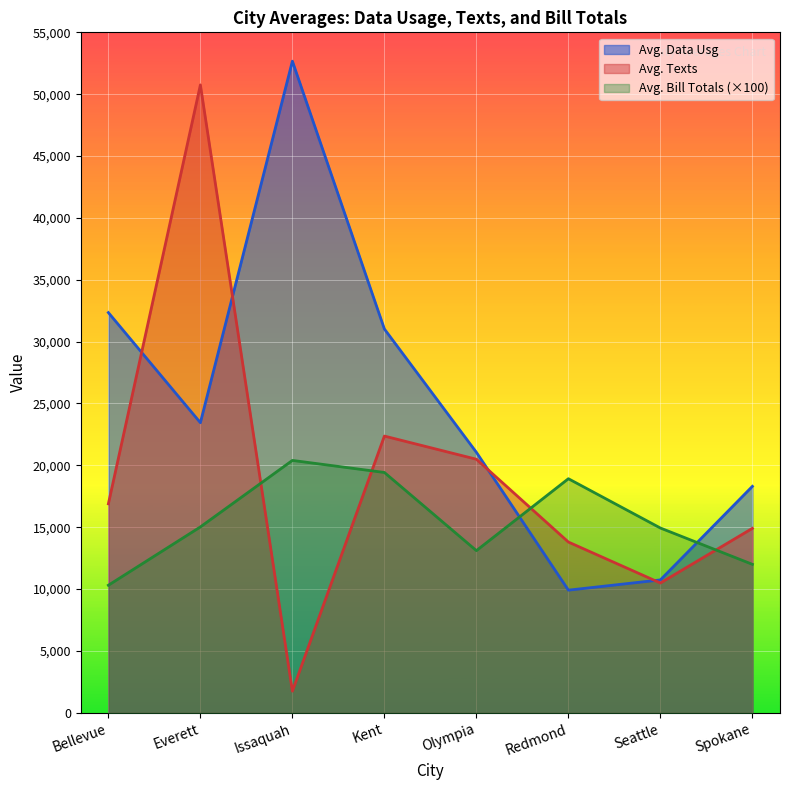

What is the greatest value displayed?

52669.0